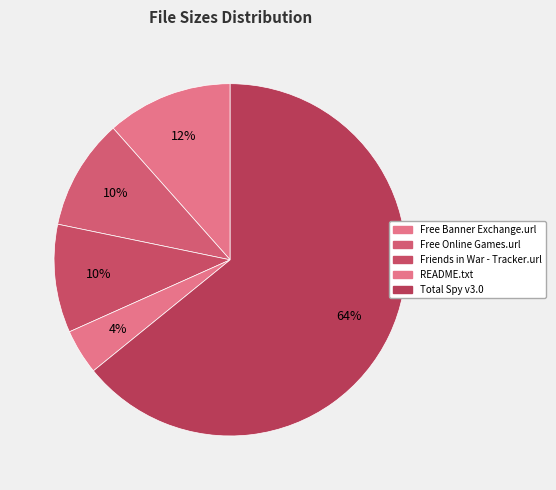

To the nearest percent, what is the combined percentage of Free Online Games.url and Friends in War - Tracker.url?

20%